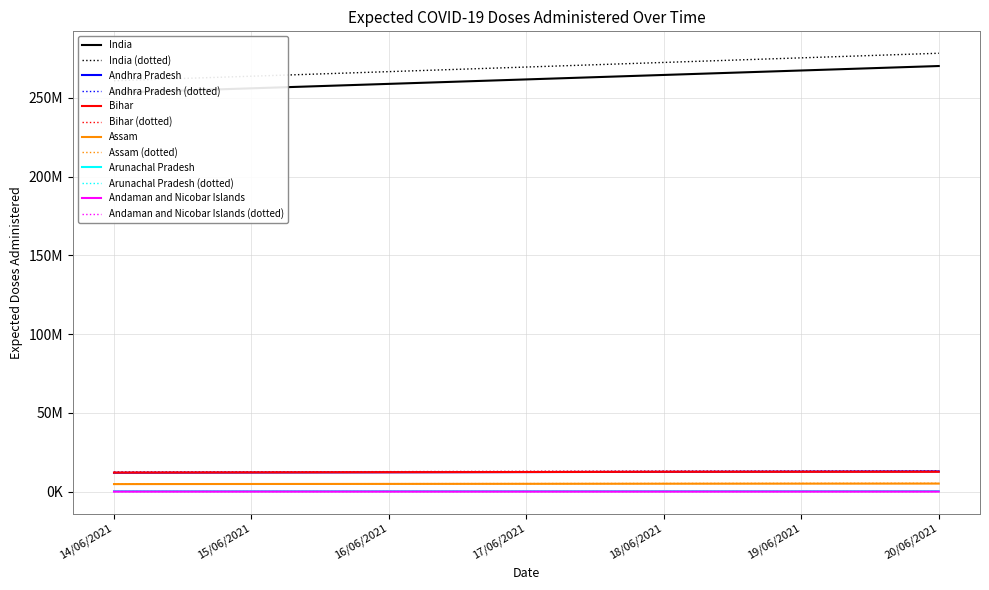

What is the value of the Bihar point at the 5th from the left?

12687683.1